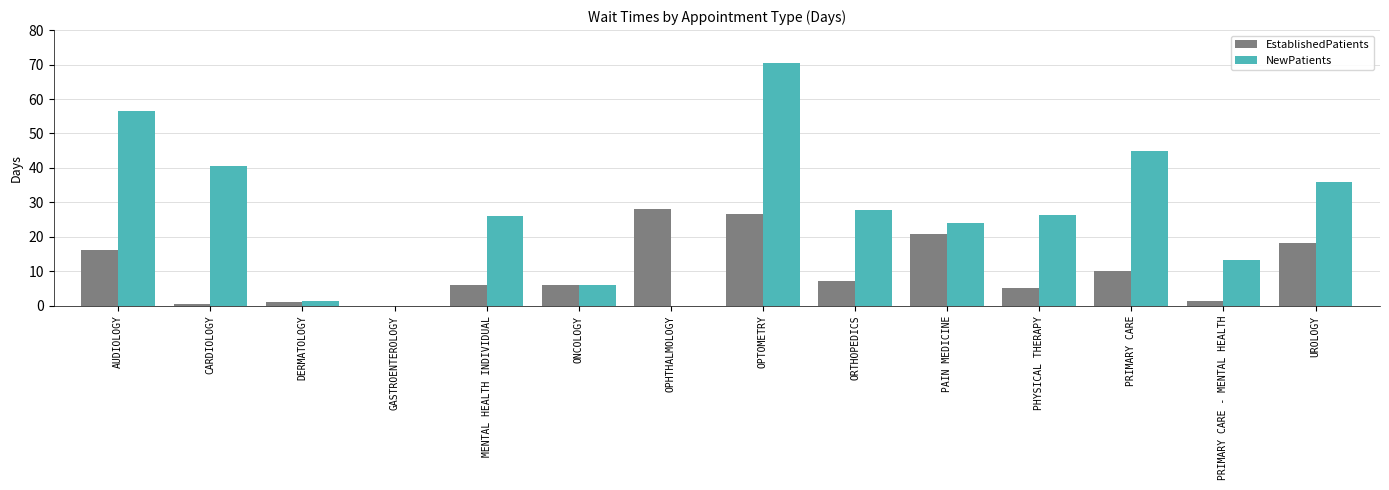

How many data points in EstablishedPatients are above 7?

7